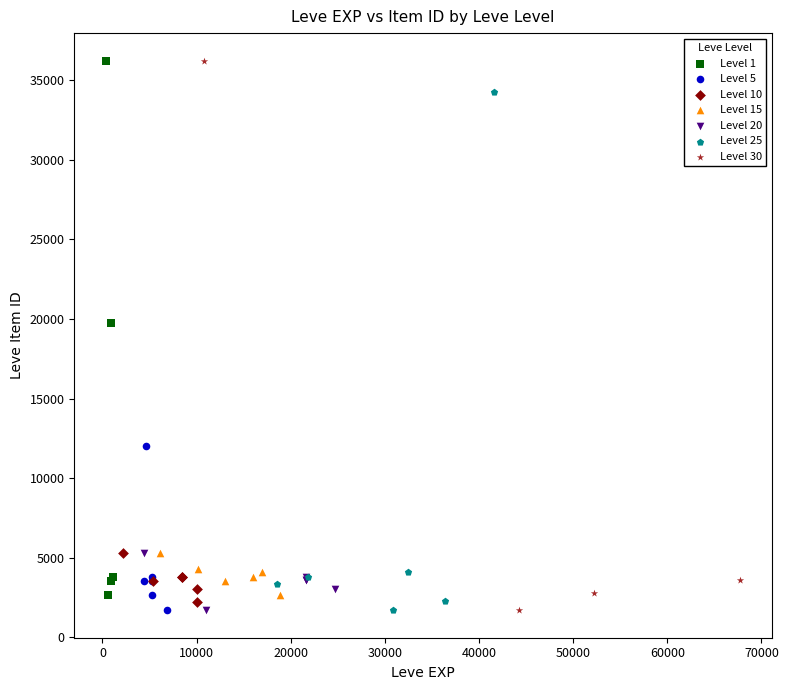

What are all the series names shown in the legend?

Level 1, Level 5, Level 10, Level 15, Level 20, Level 25, Level 30